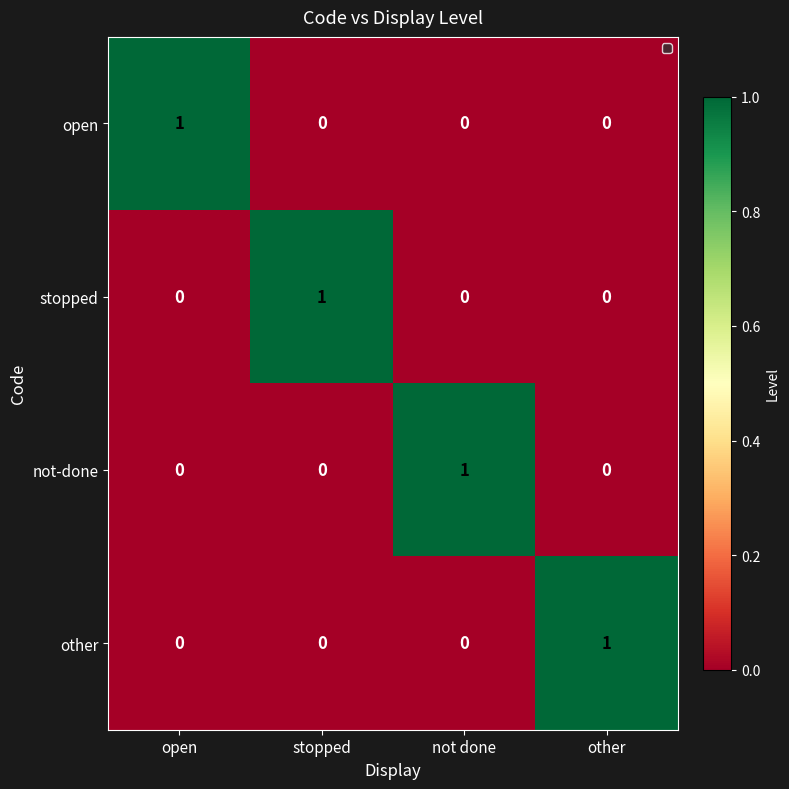

The not-done series shows -1 at other. True or false?

False